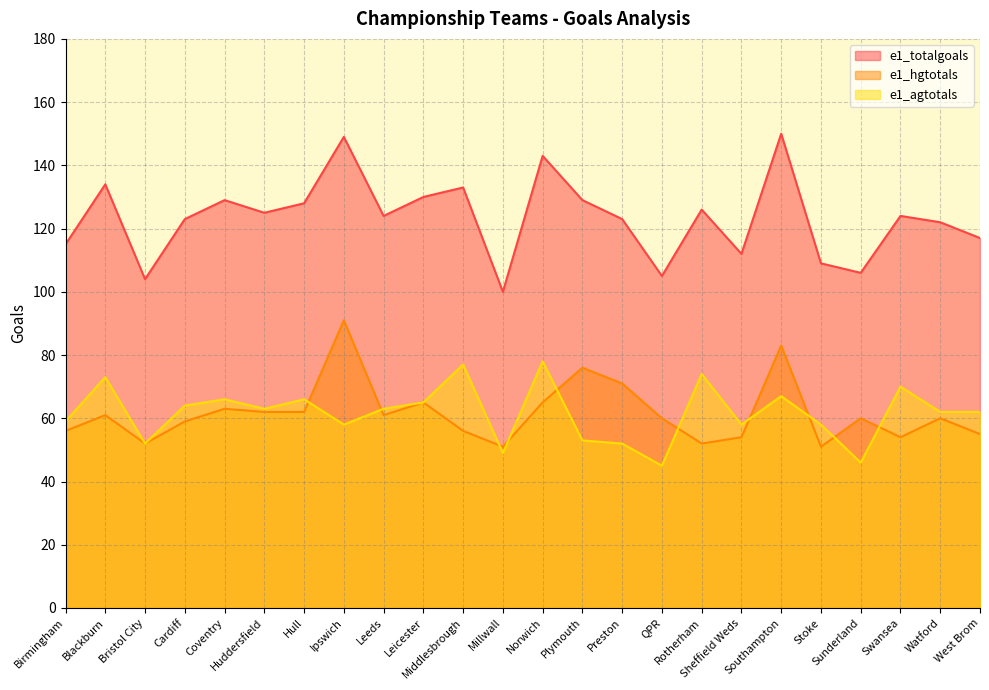

Which series ends up on top after the final intersection of e1_agtotals and e1_hgtotals?

e1_agtotals